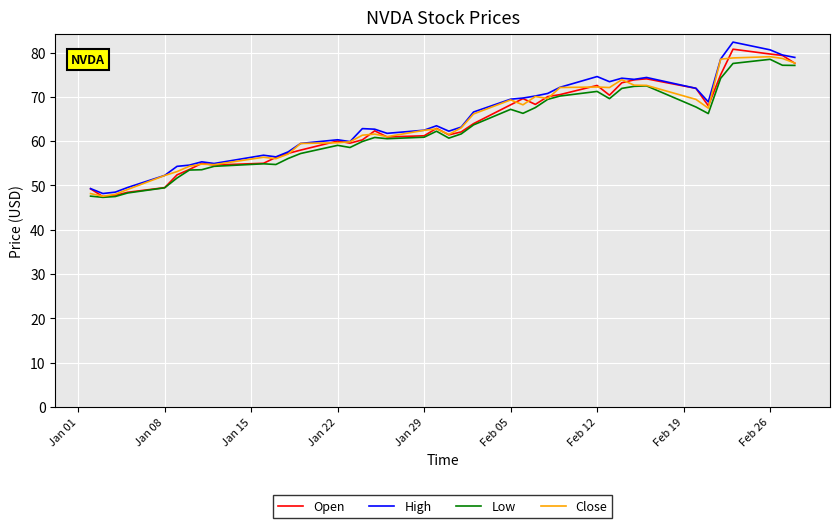

What is the minimum value for Close?

47.6